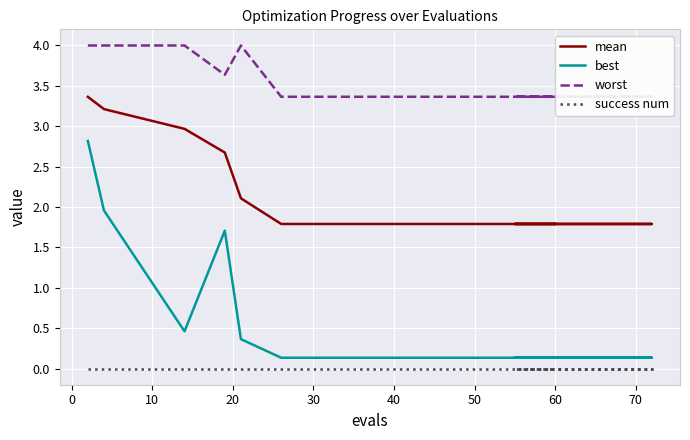

What is the difference between the maximum and minimum values in the worst series?

0.6